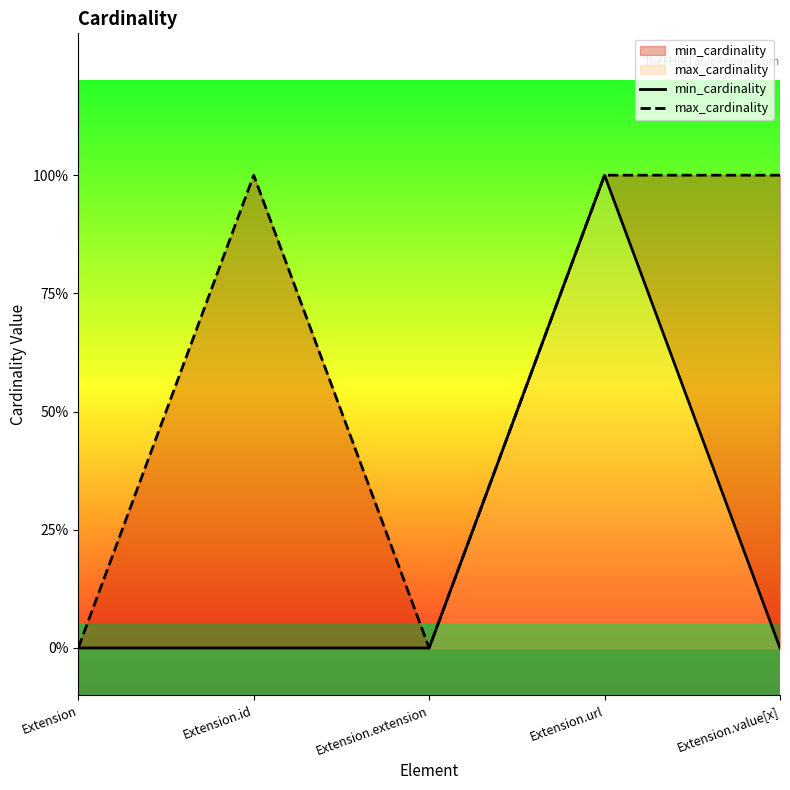

At which category does the chart reach its peak across all series?

Extension.url